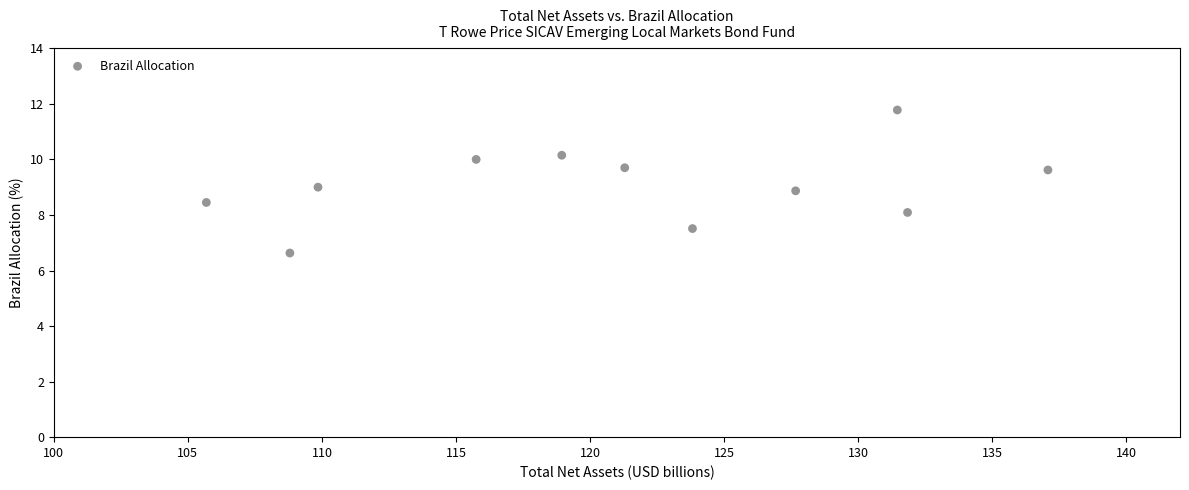

What is the average Y value?

9.1